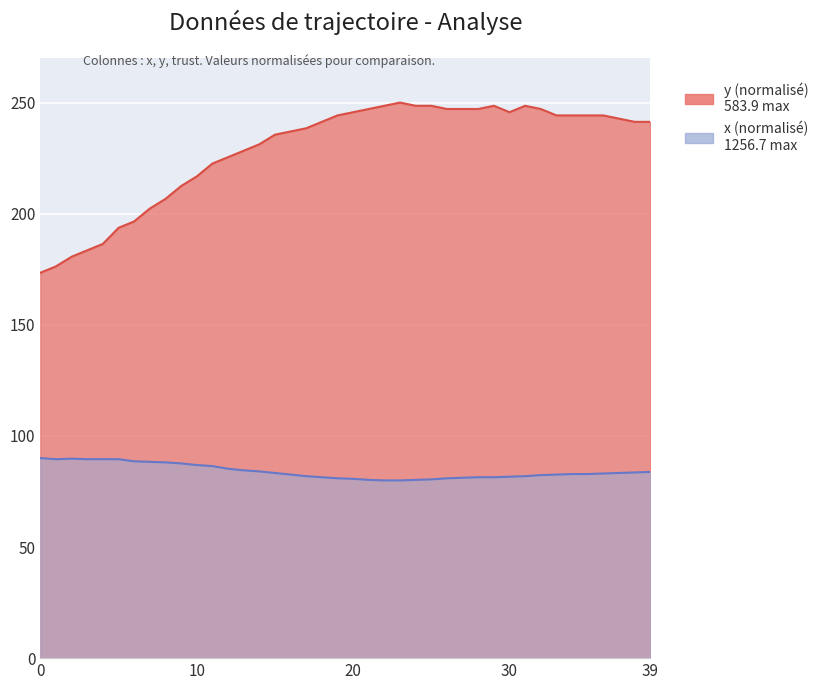

True or false: x (ligne) has more than 0 interior local peaks.

True